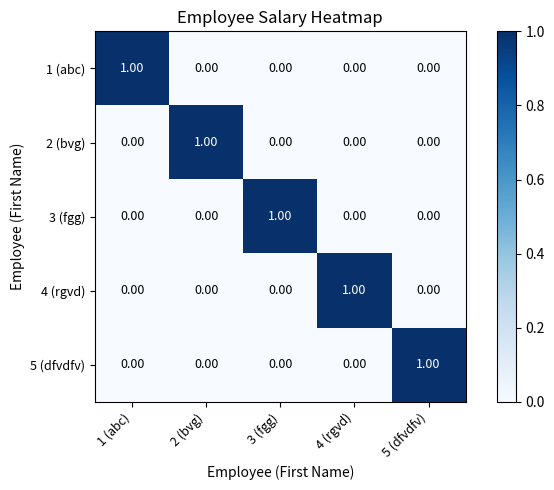

Is the value of 4 (rgvd) at 4 (rgvd) greater than the value of 1 (abc) at 2 (bvg)?

Yes